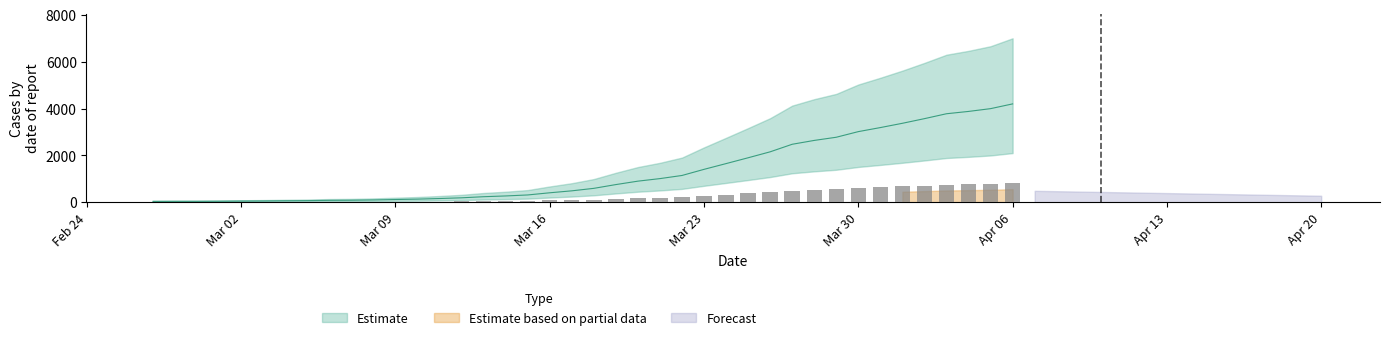

What is the average value?

257.1